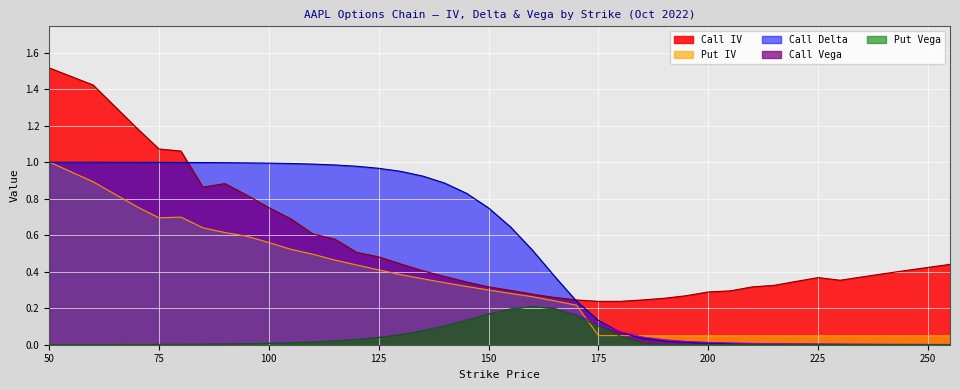

Is it true that Call Vega equals 0.2 at 155?

True